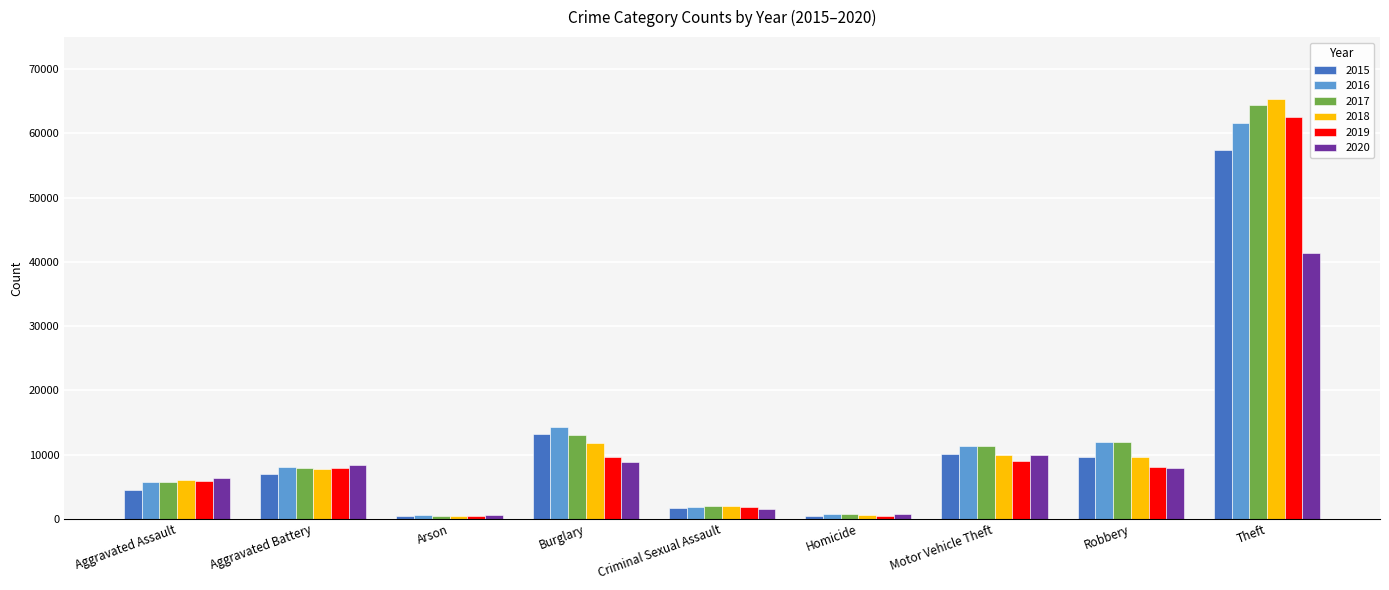

Which label corresponds to the largest value in the chart?

Theft